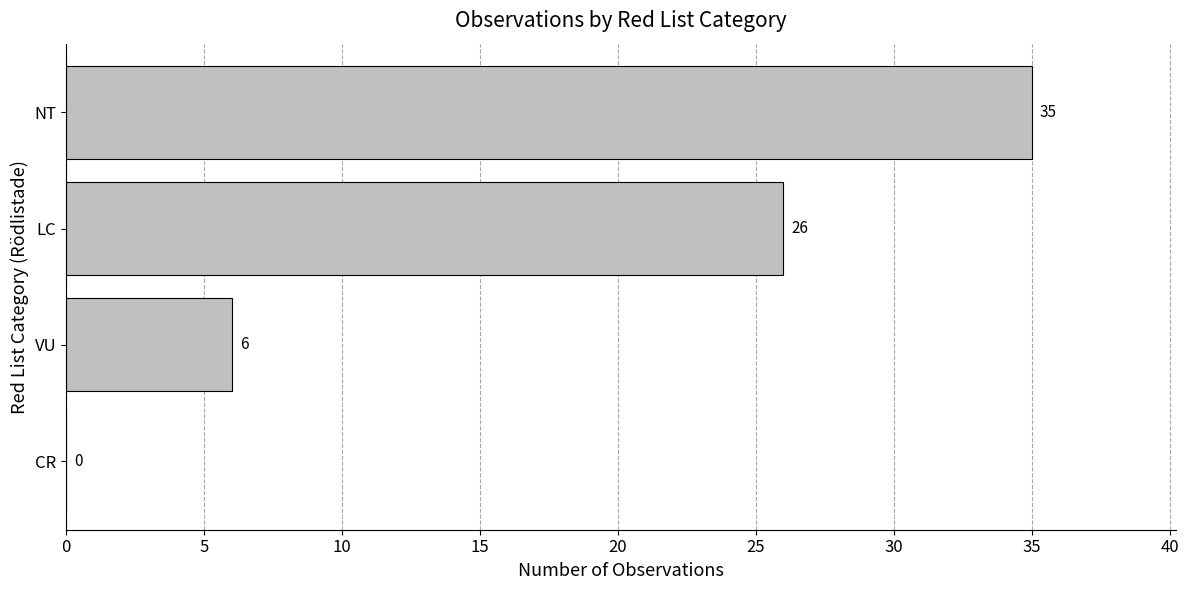

The value at CR is 0. True or false?

True